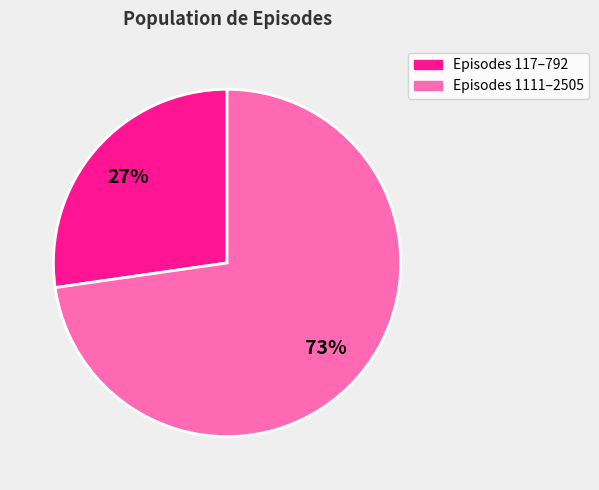

To the nearest percent, what is the average slice percentage?

50%